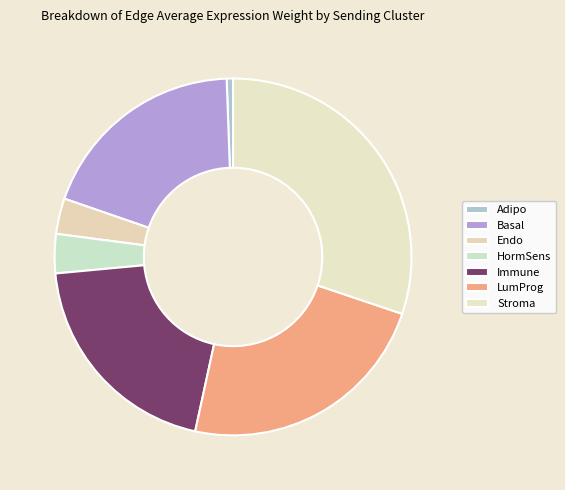

What is the change in value from Basal to Immune?

+1480.4